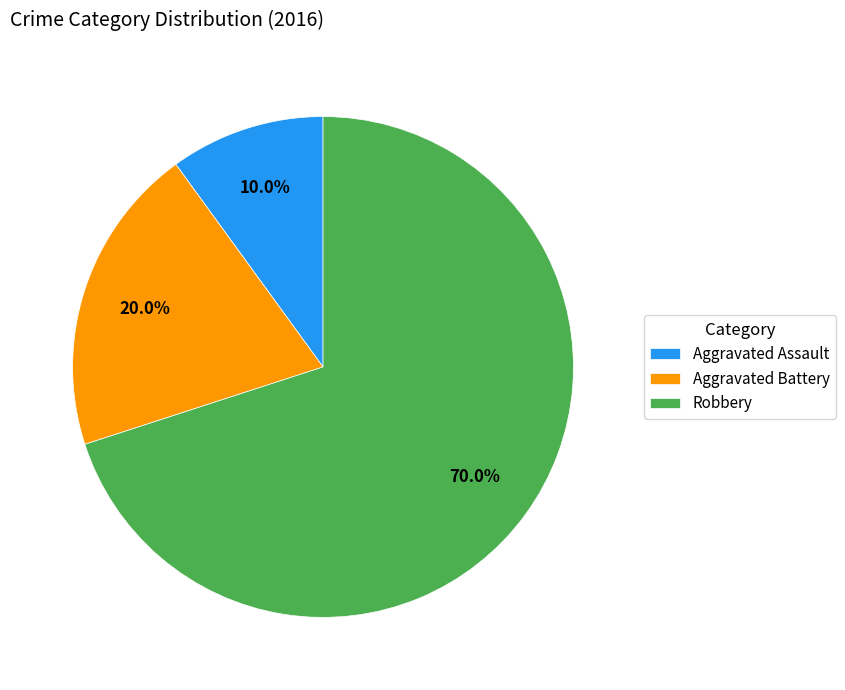

How many slices are in this pie chart?

3